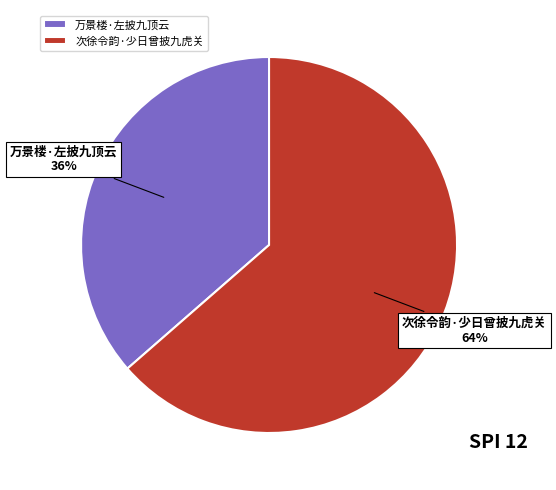

True or false: 万景楼·左披九顶云 accounts for 36% of the total.

True